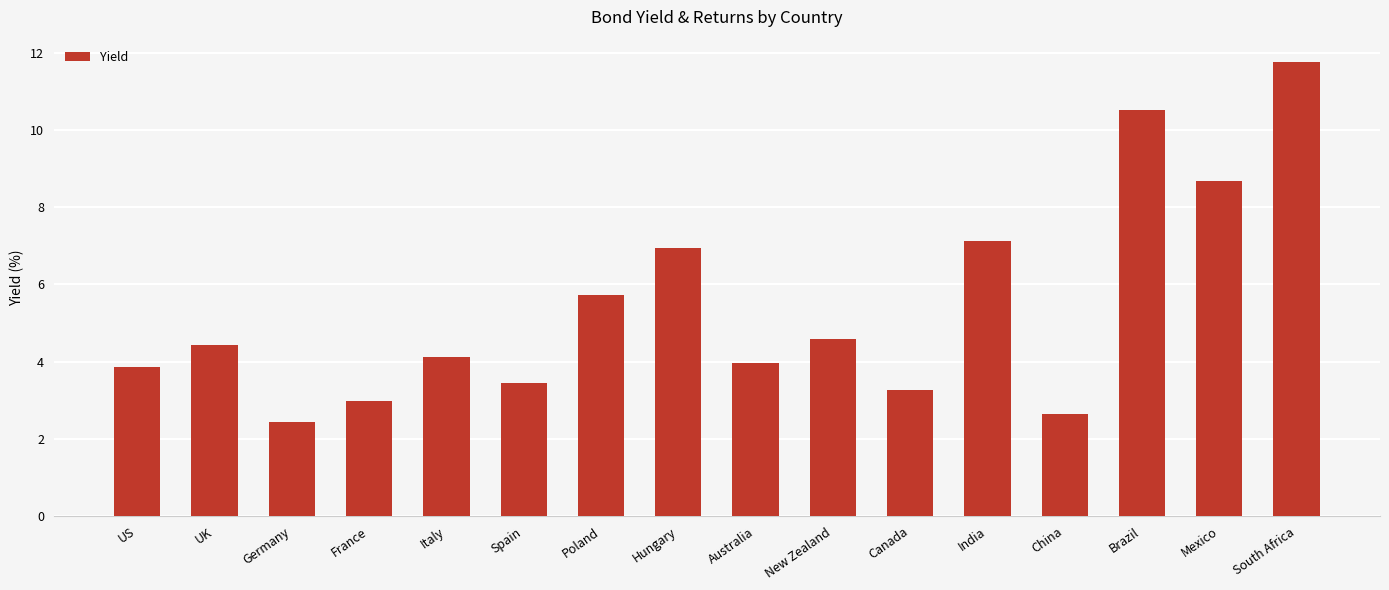

What is the difference between the maximum and second lowest values?

9.1